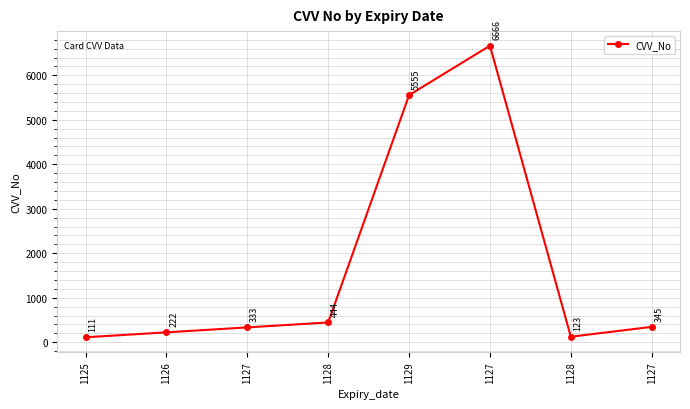

Approximately how many times larger is the value at 1126 compared to 1125?

2.0